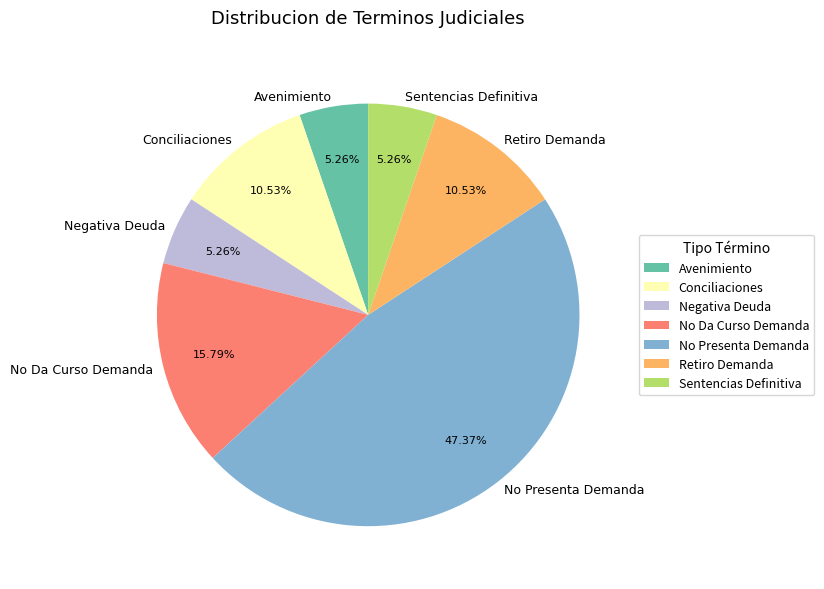

Which slice is the largest?

No Presenta Demanda